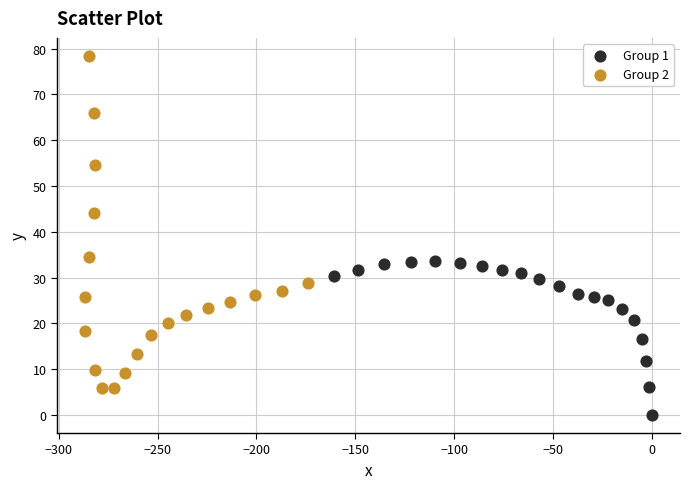

Which series contains the highest Y value?

Group 2